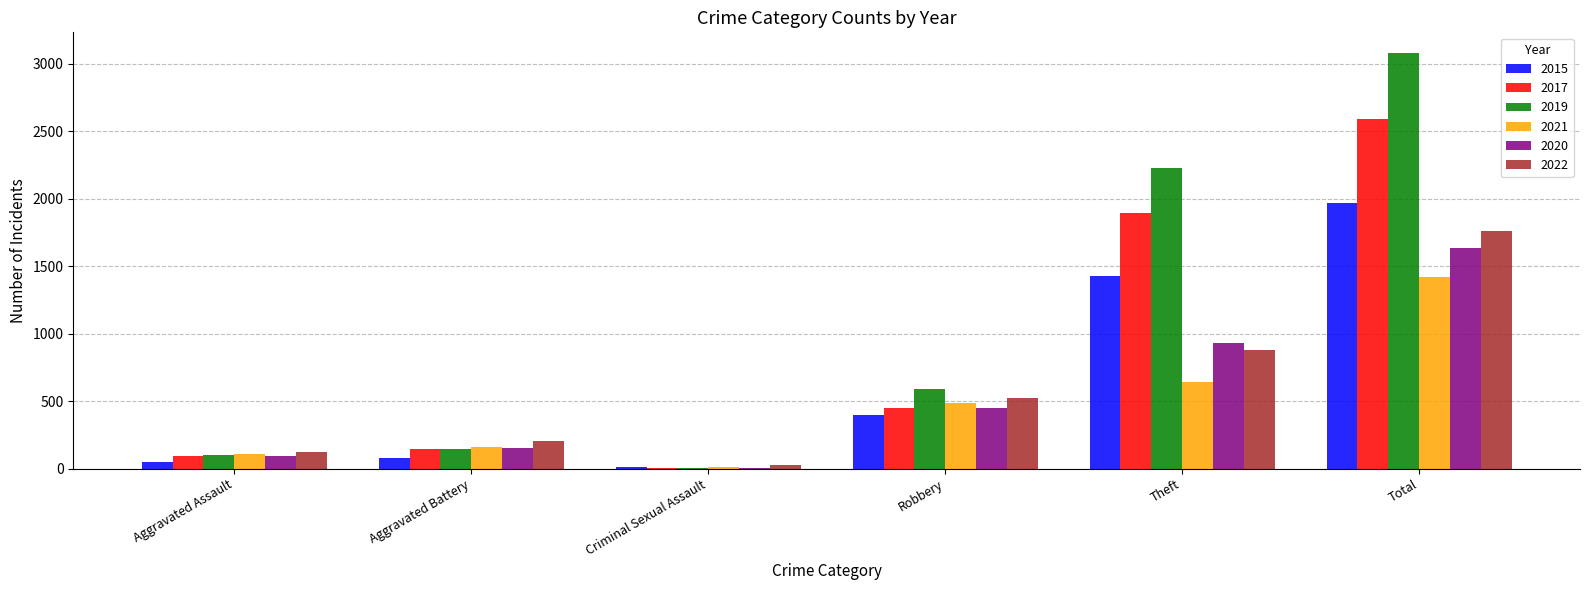

Which series has the largest total across all categories?

2019